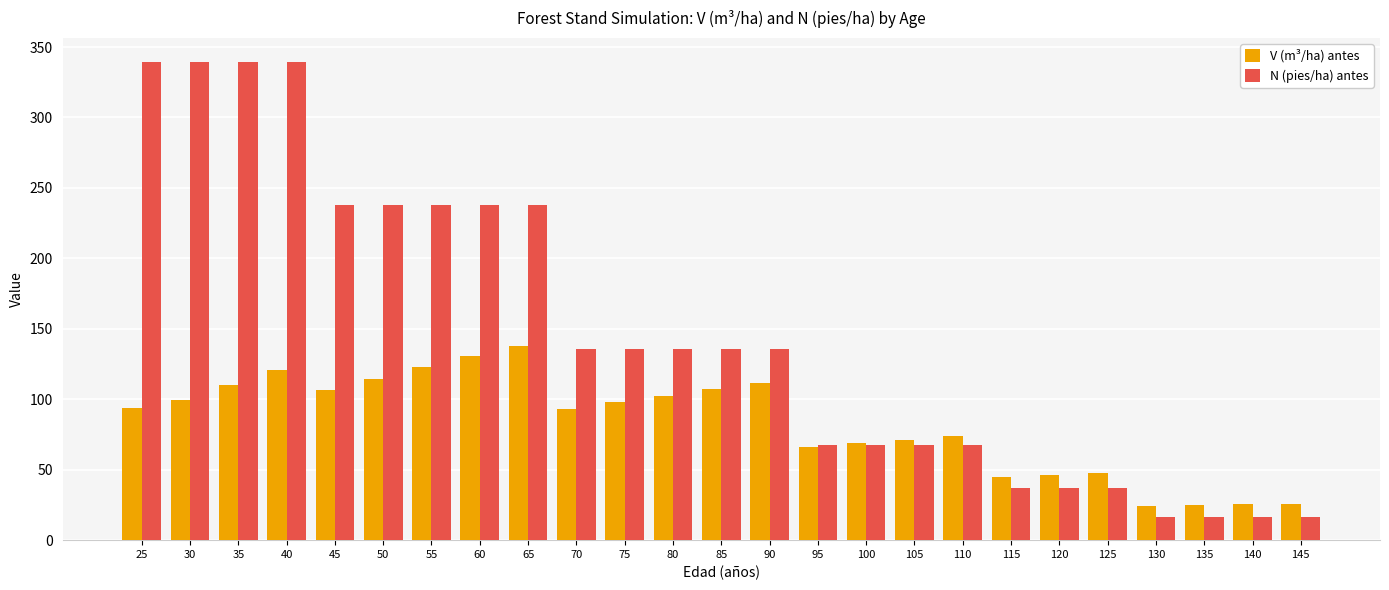

What is the greatest value displayed?

339.5